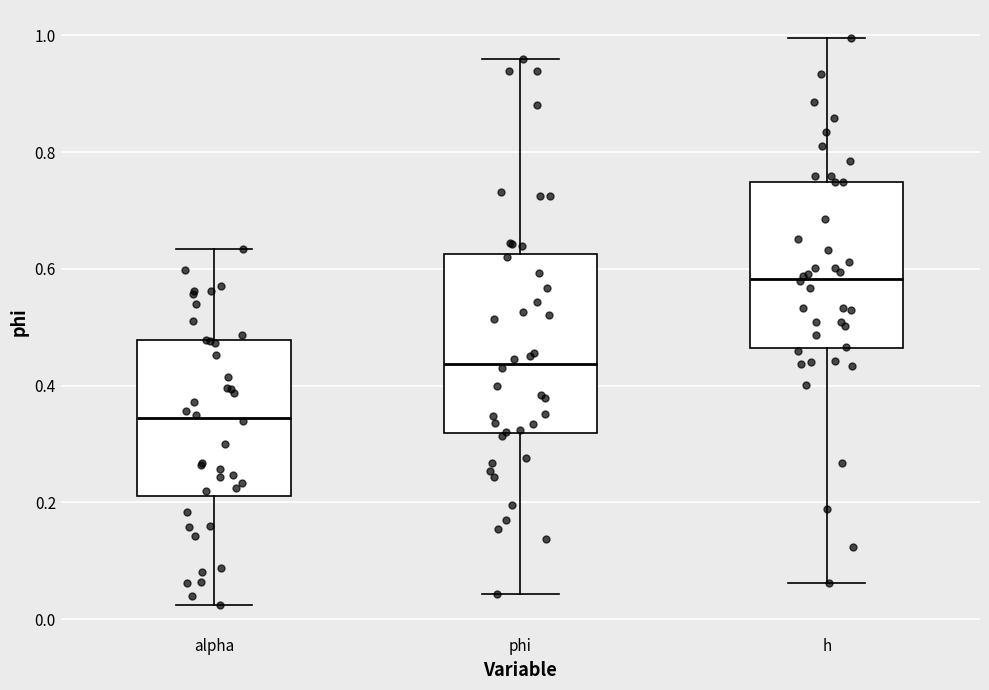

Where does the upper whisker of the box for phi end on the y-axis? The values are not printed on the chart, so give them approximately, as read against the axis.

0.96